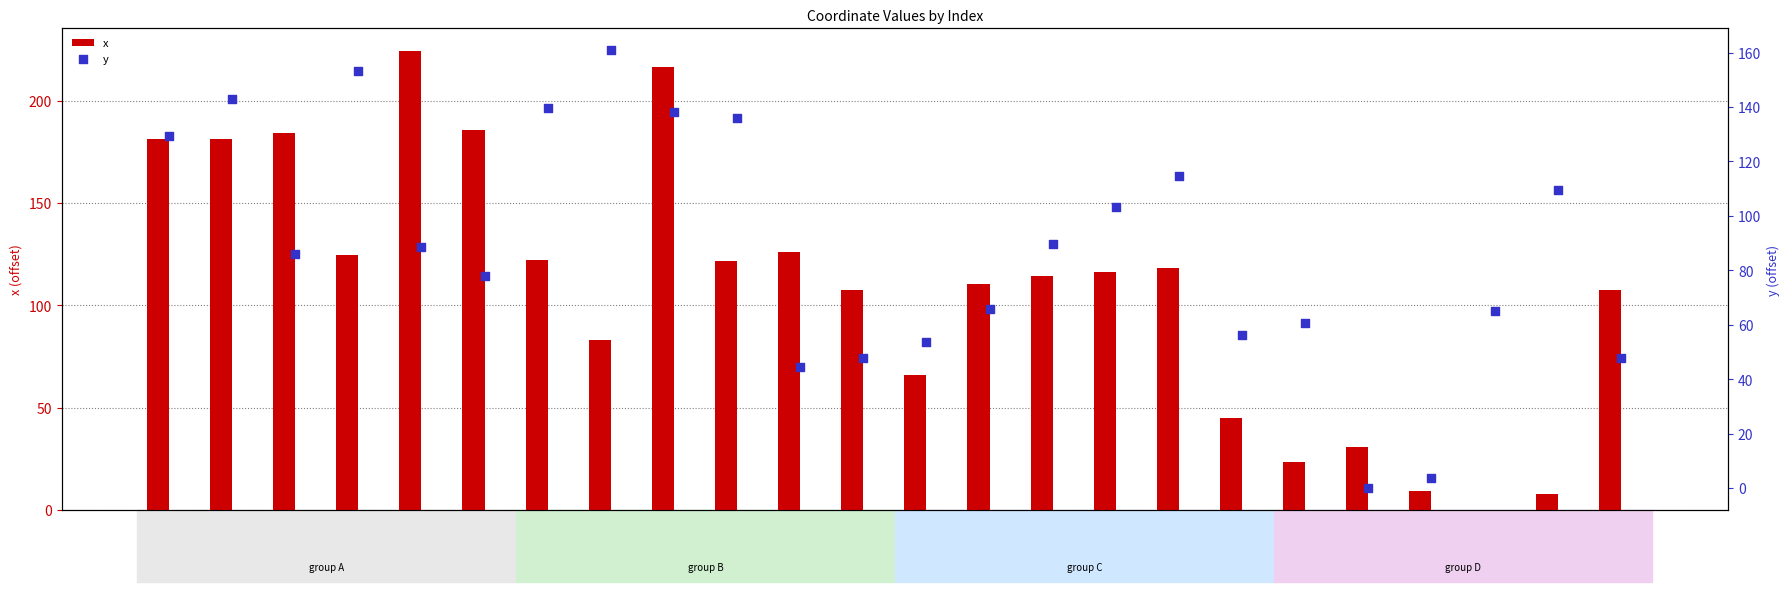

What are all the series names shown in the legend?

x, y